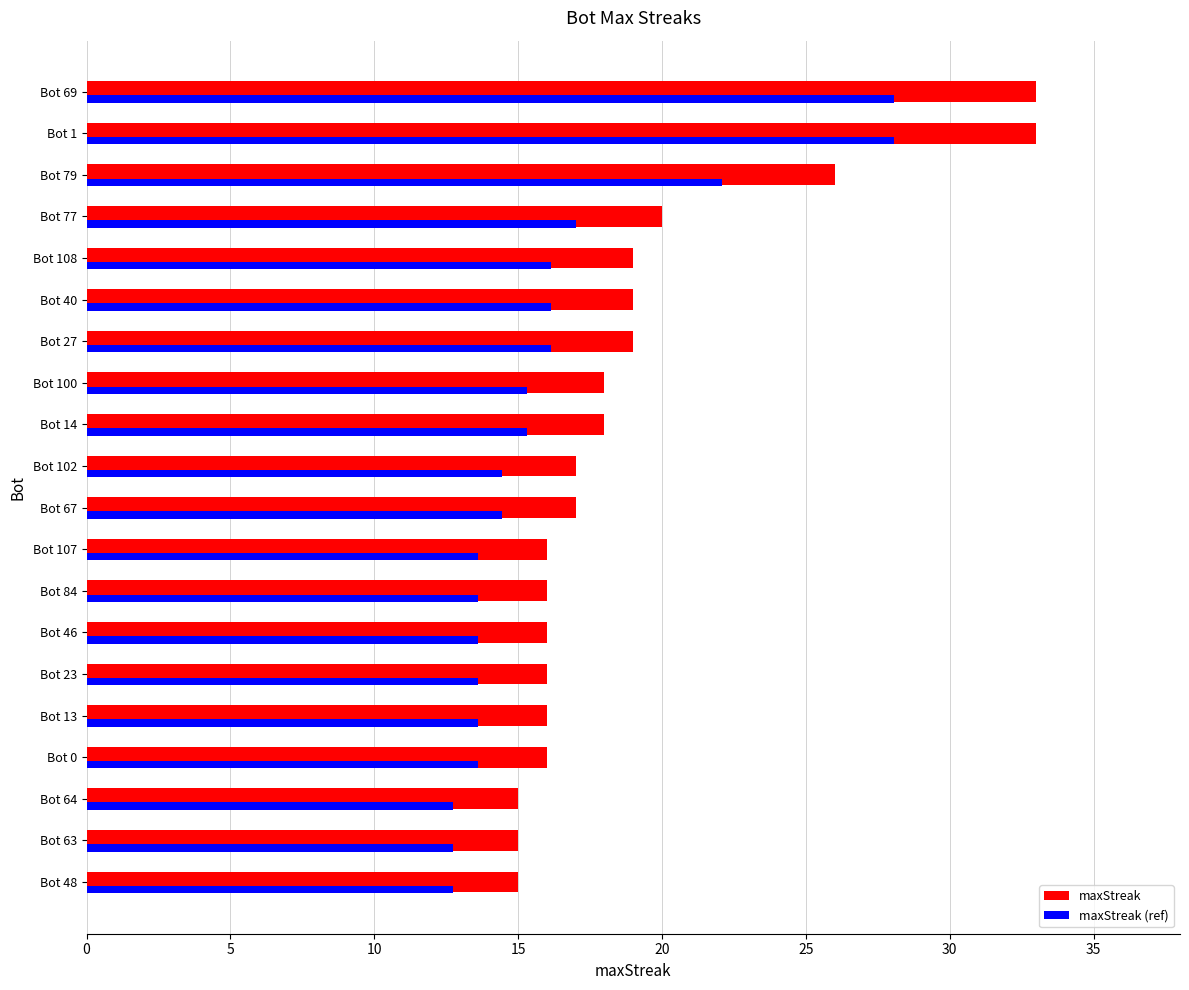

At how many categories does at least one series exceed 13?

20